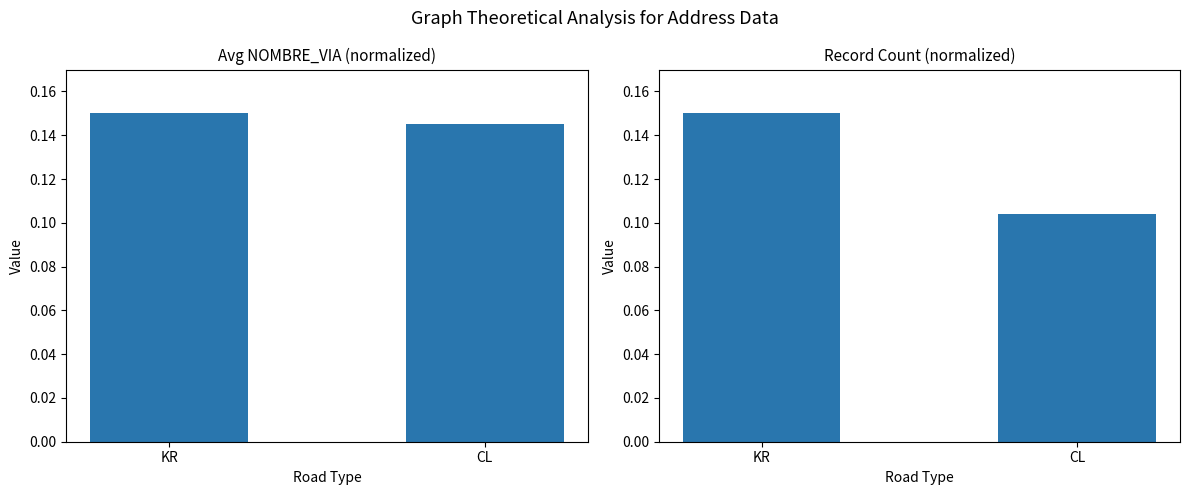

Reading right to left, extract all data points from this chart.

NOMBRE_VIA avg: CL=0.1	KR=0.1
Record Count: CL=0.1	KR=0.1